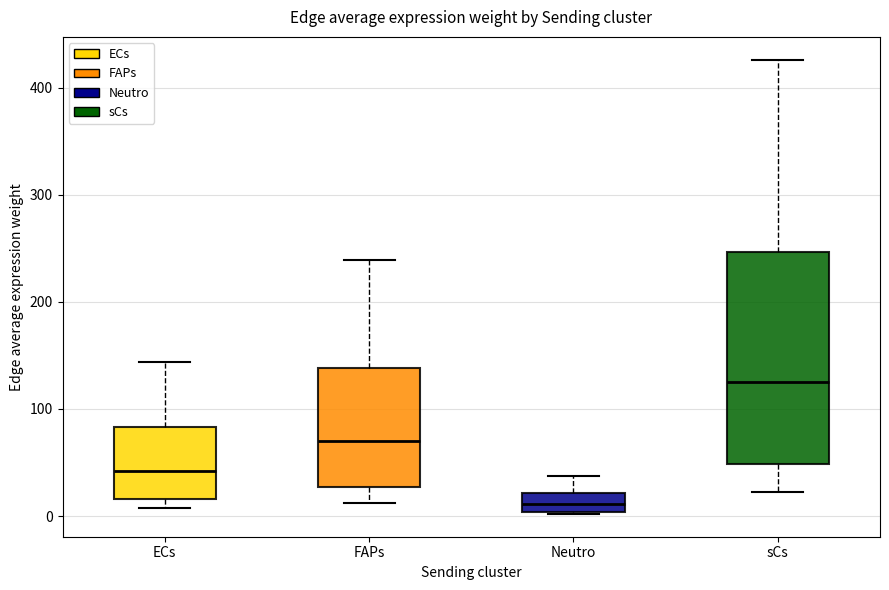

Where does the upper whisker of the box for Neutro end on the y-axis? The values are not printed on the chart, so give them approximately, as read against the axis.

40